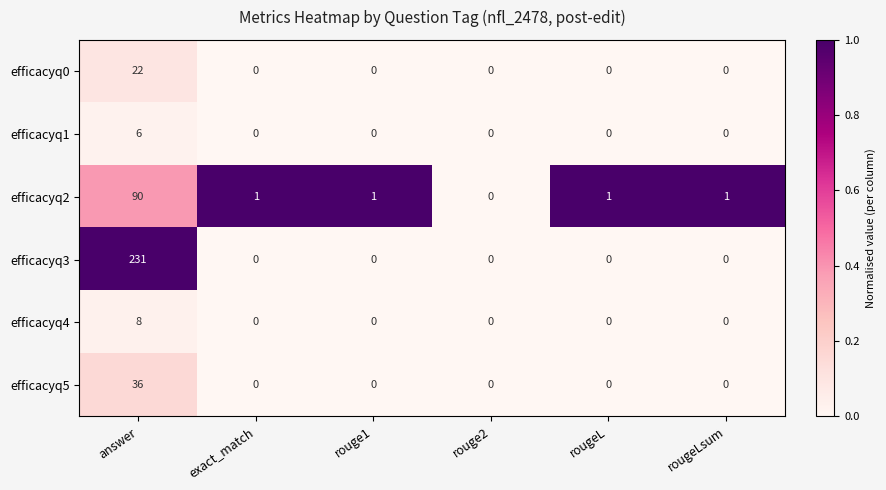

What is the highest value of the efficacyq5 series?

36